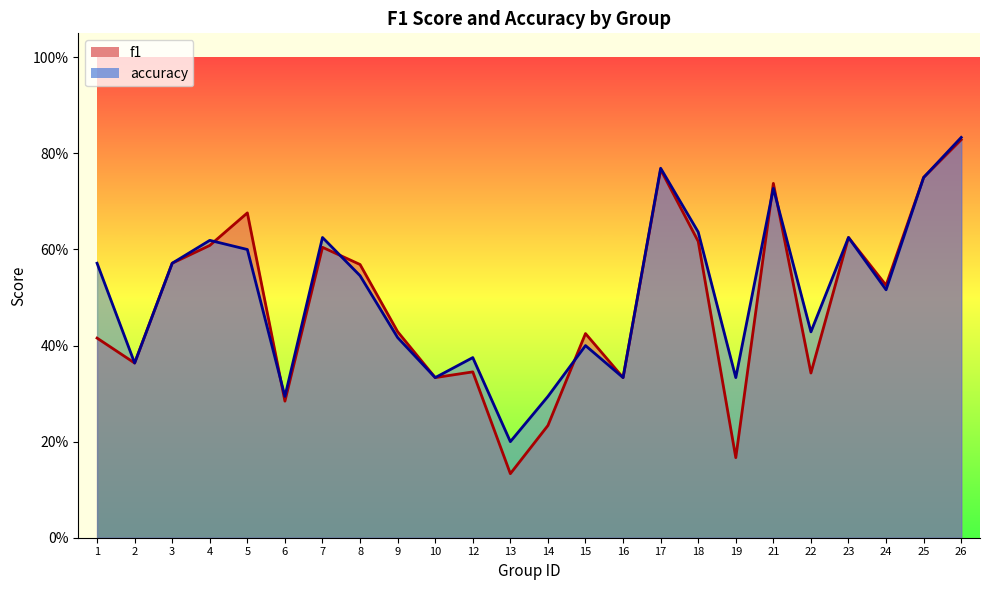

What is the average value of the accuracy series?

0.5